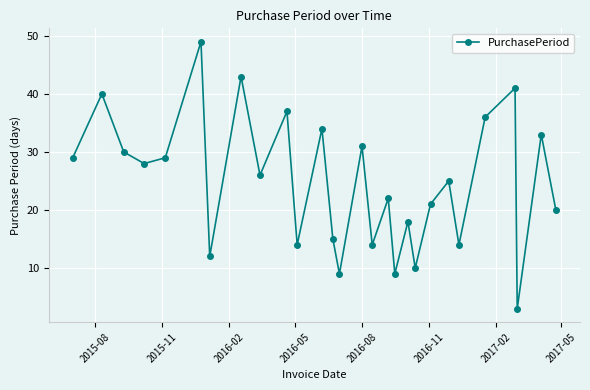

What is the minimum value shown in the chart?

3